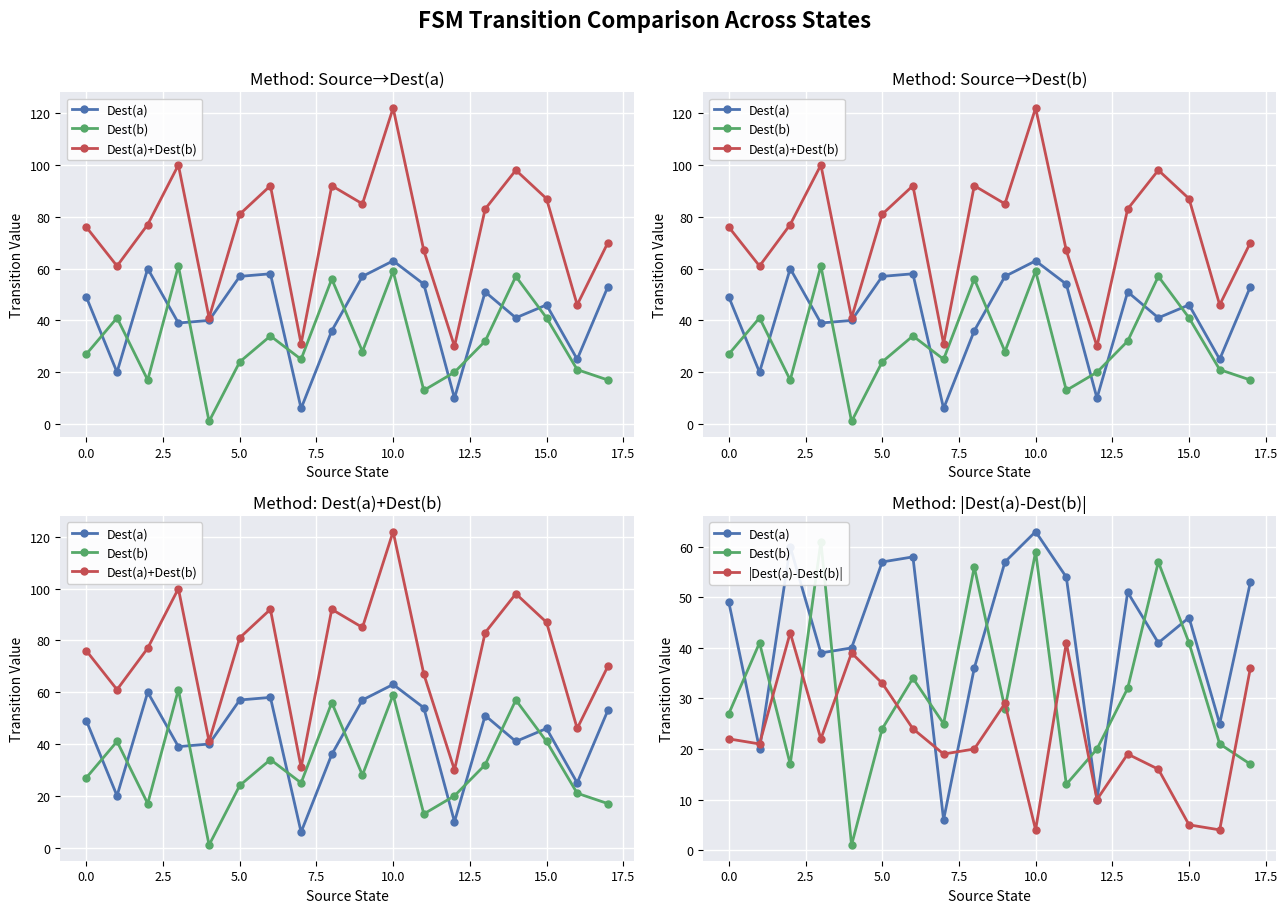

List the series in order of their overall mean, highest first.

Dest(a)+Dest(b), Dest(a), Dest(b), |Dest(a)-Dest(b)|